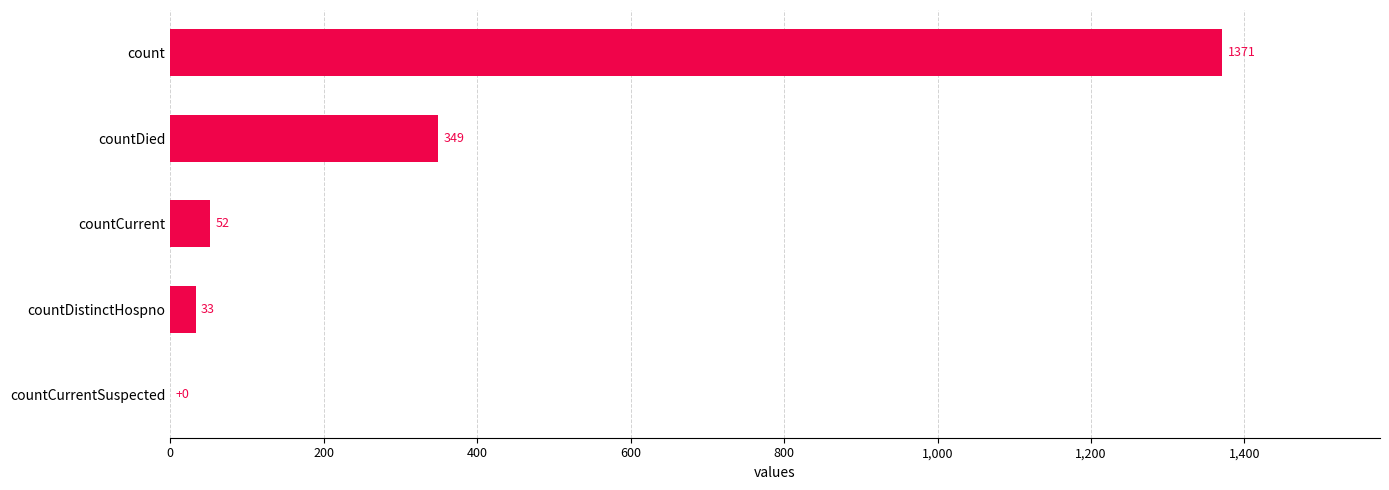

What is the maximum value shown in the chart?

1371